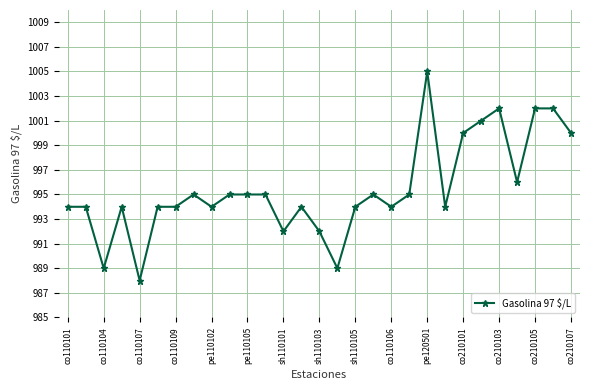

What is the difference between the maximum and minimum values?

17